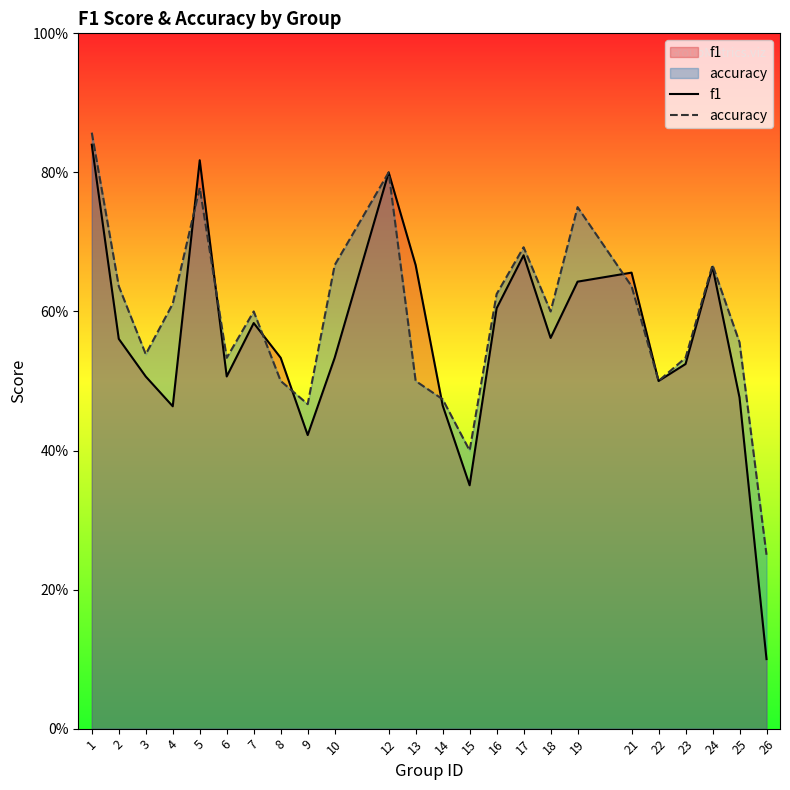

Reading right to left, extract all data points from this chart.

f1: 0.1	0.5	0.7	0.5	0.5	0.7	0.6	0.6	0.7	0.6	0.3	0.5	0.7	0.8	0.5	0.4	0.5	0.6	0.5	0.8	0.5	0.5	0.6	0.8
accuracy: 0.2	0.6	0.7	0.5	0.5	0.6	0.8	0.6	0.7	0.6	0.4	0.5	0.5	0.8	0.7	0.5	0.5	0.6	0.5	0.8	0.6	0.5	0.6	0.9